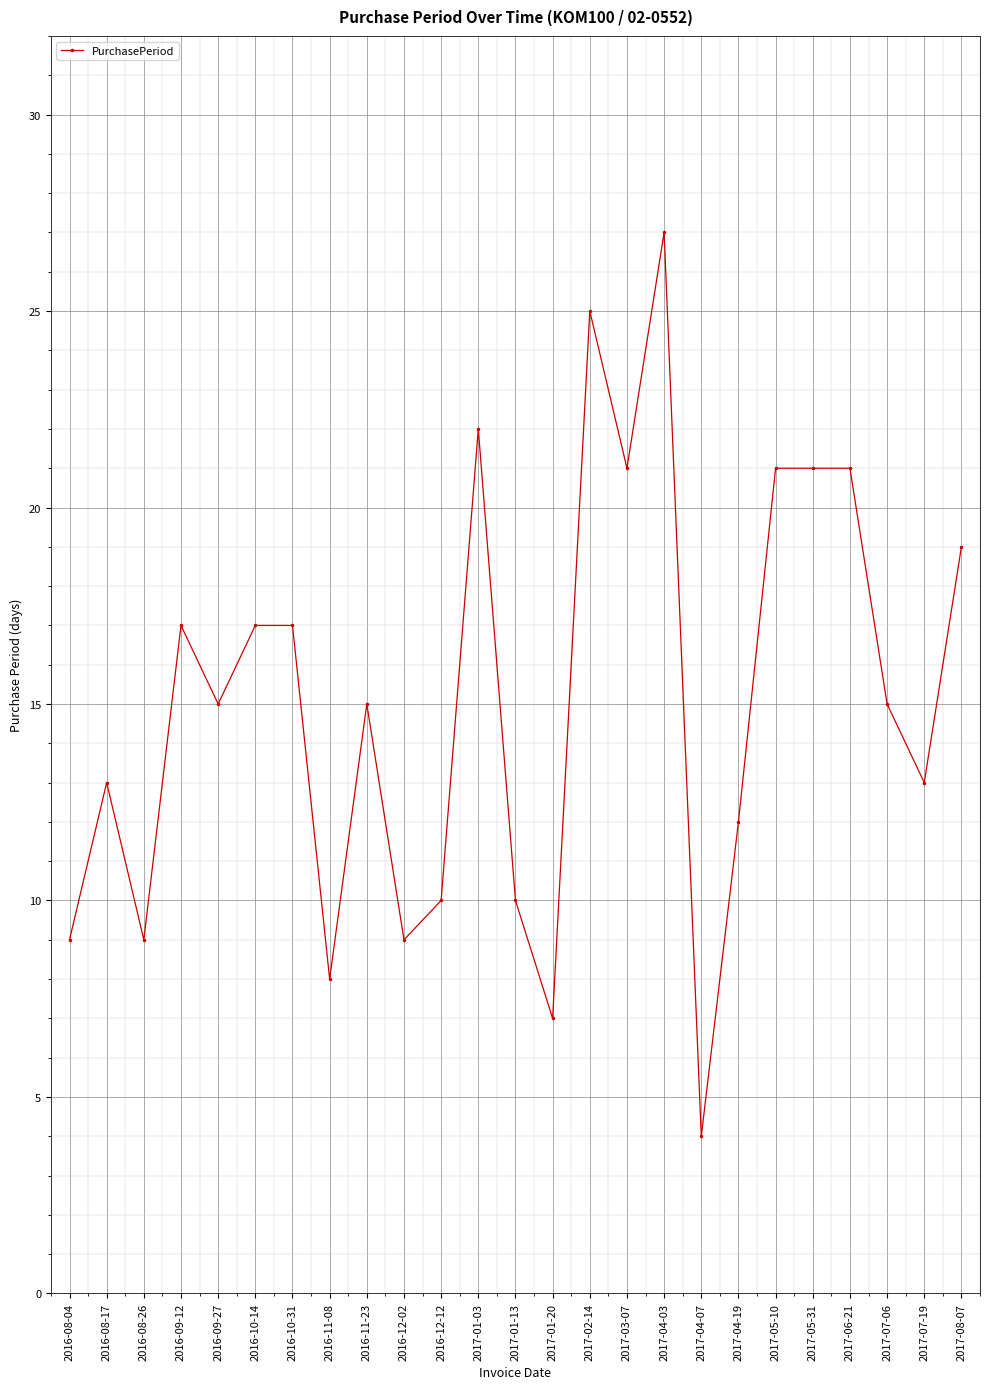

Which category has the highest value across all series?

2017-04-03